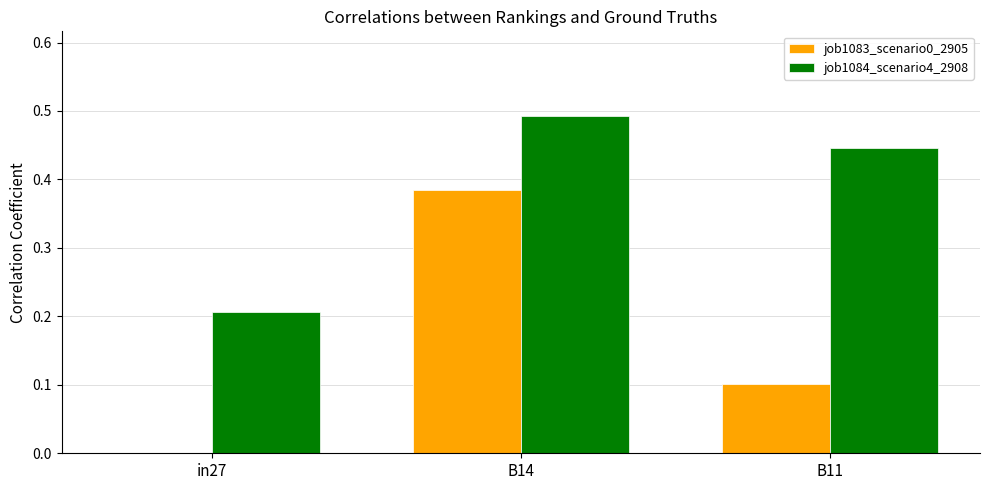

Between in27 and B14, which series saw the biggest shift?

job1083_scenario0_2905